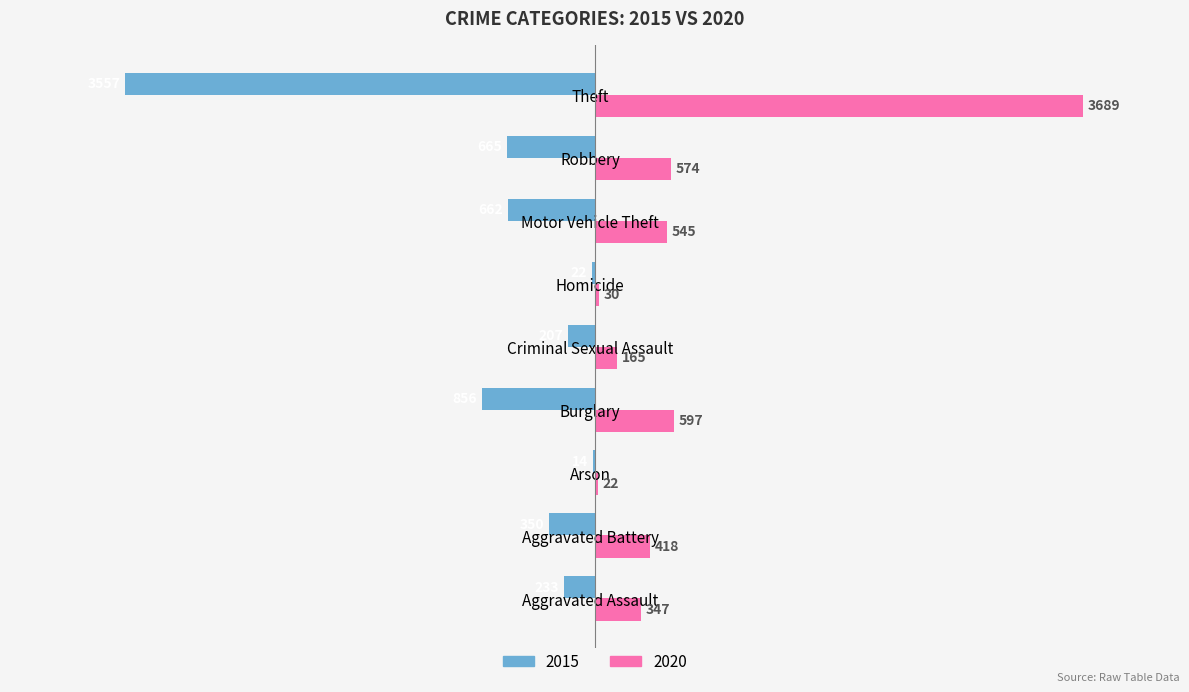

At which category is the sum across all series the highest?

Theft